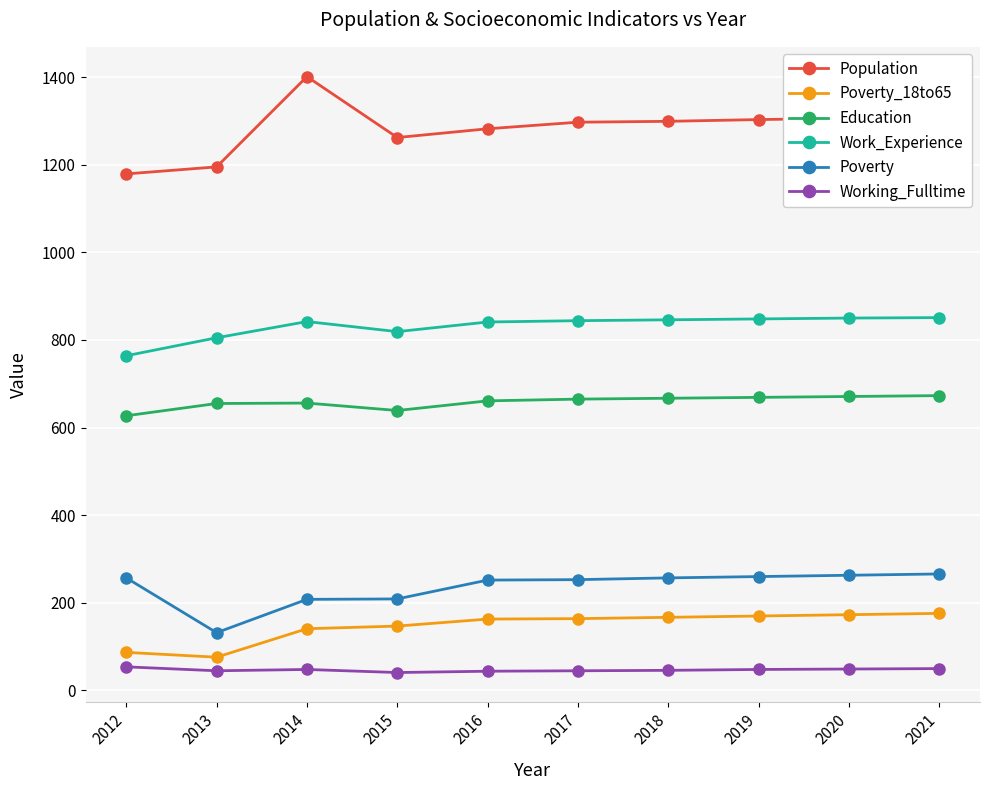

True or false: Working_Fulltime and Population cross at least once.

False